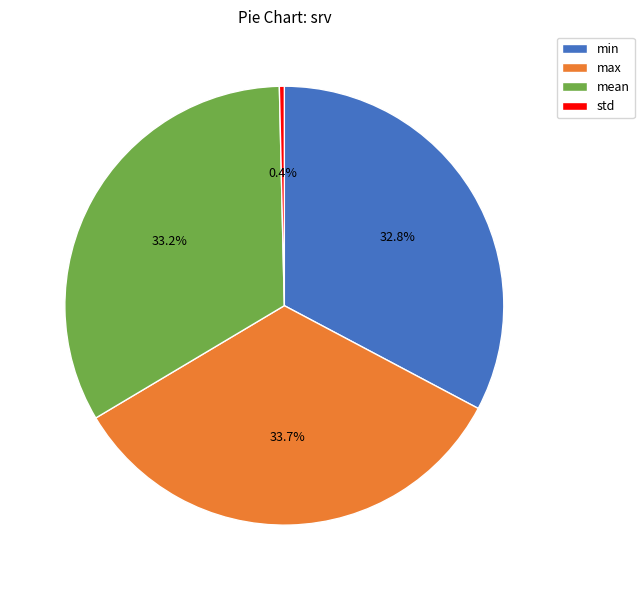

Between mean and max, which is larger?

max